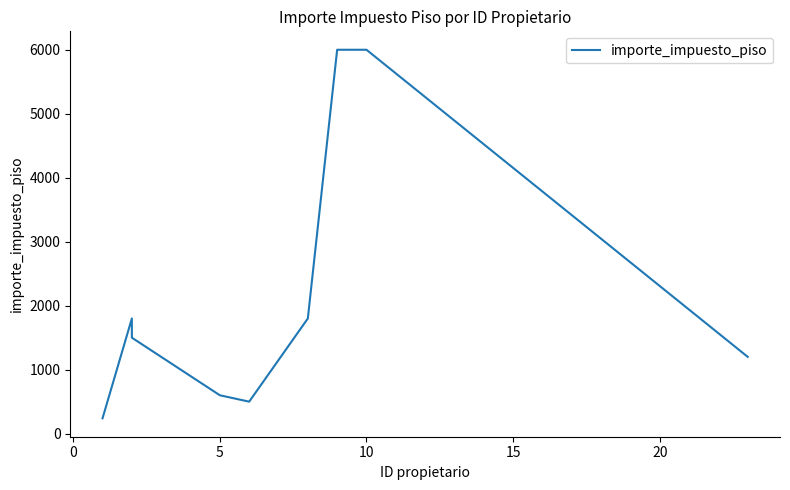

Is it true that the value at 25 is 9342?

False